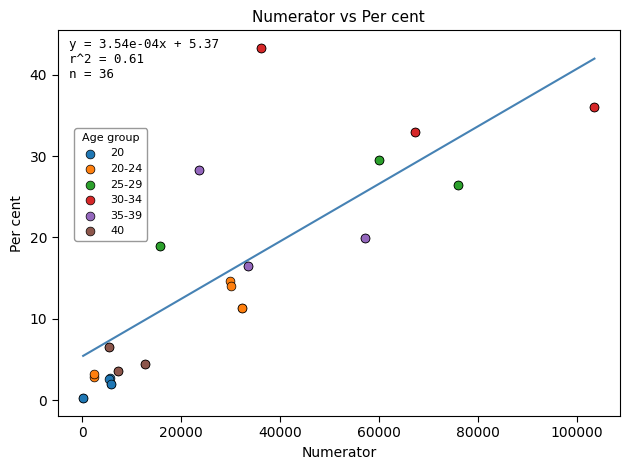

Which series reaches the minimum Y coordinate?

20